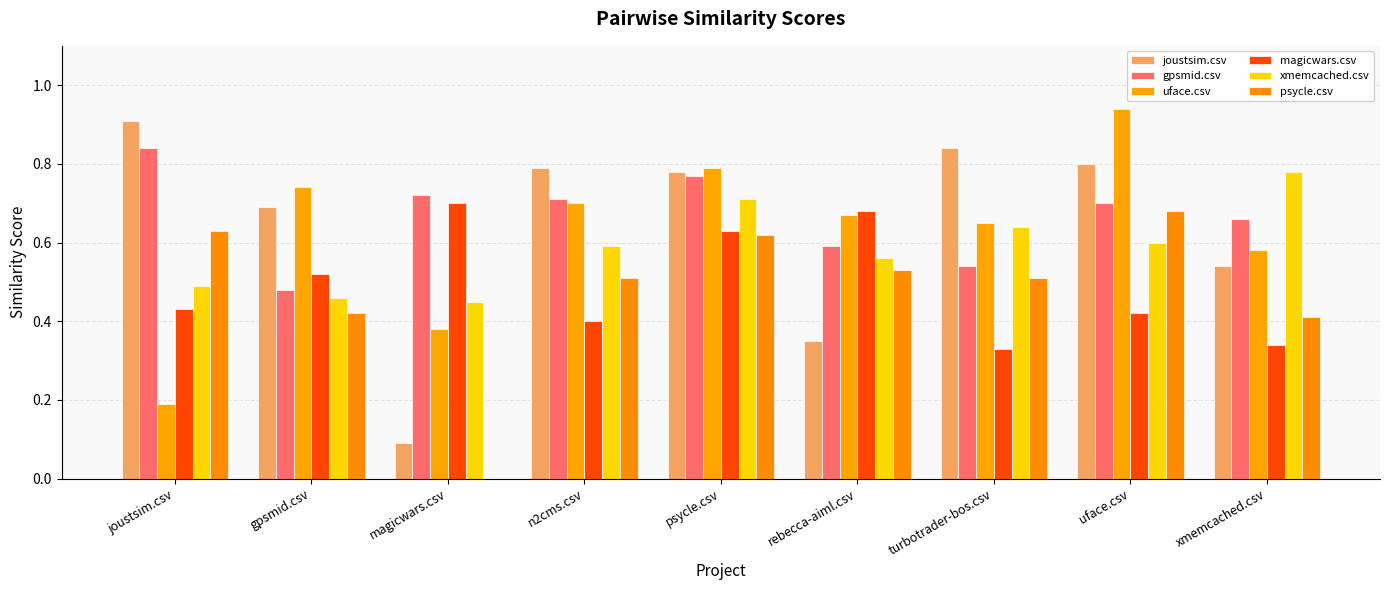

Between joustsim.csv and gpsmid.csv, which series saw the biggest shift?

uface.csv